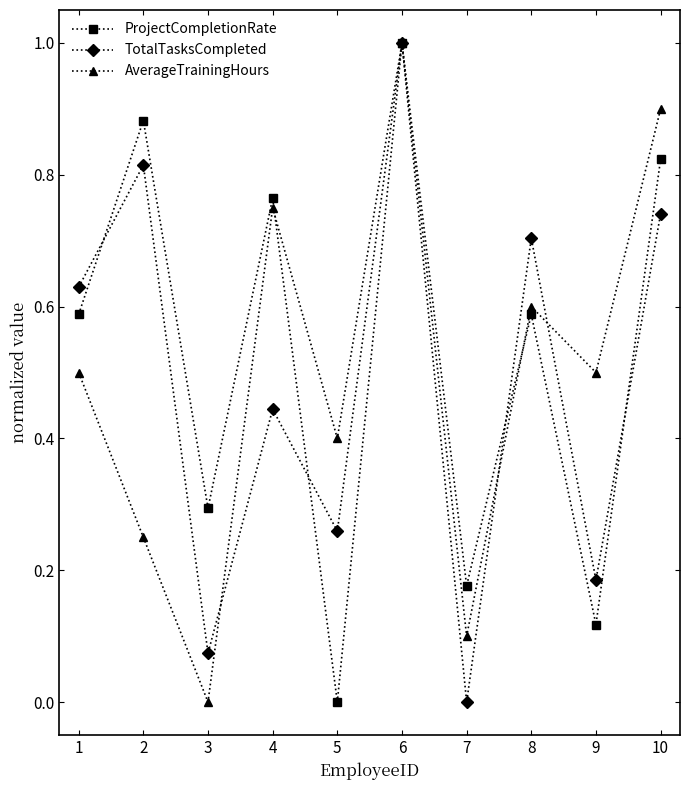

What is the difference between the maximum and minimum values in the ProjectCompletionRate series?

1.0